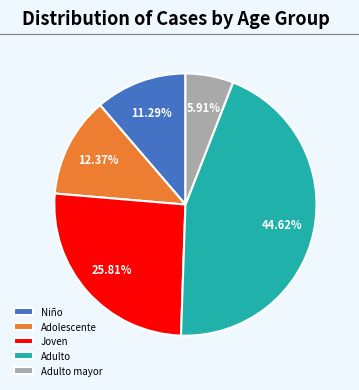

Between Niño and Joven, which is larger?

Joven